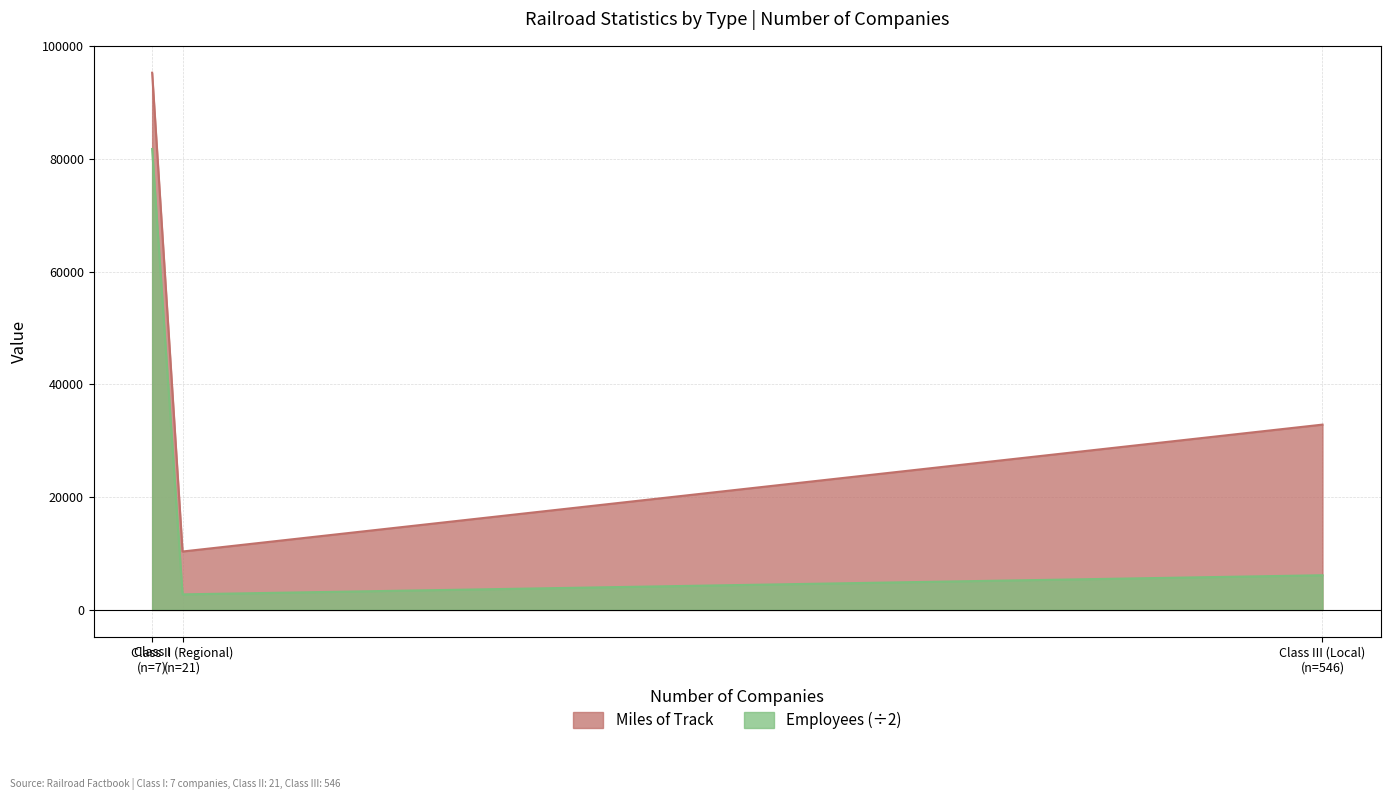

Which series has the largest total across all categories?

Miles of Track